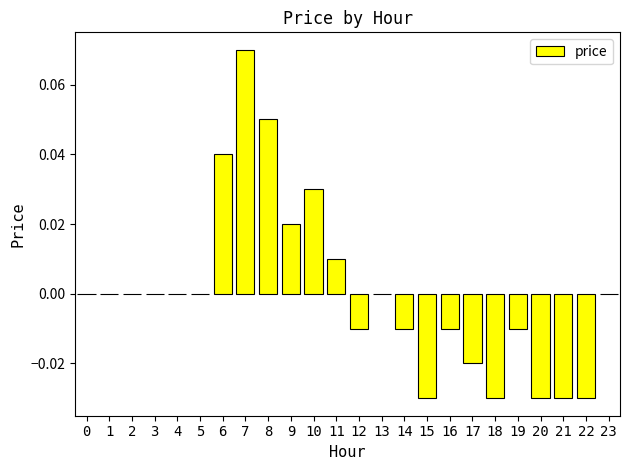

At which category does the chart reach its peak across all series?

7